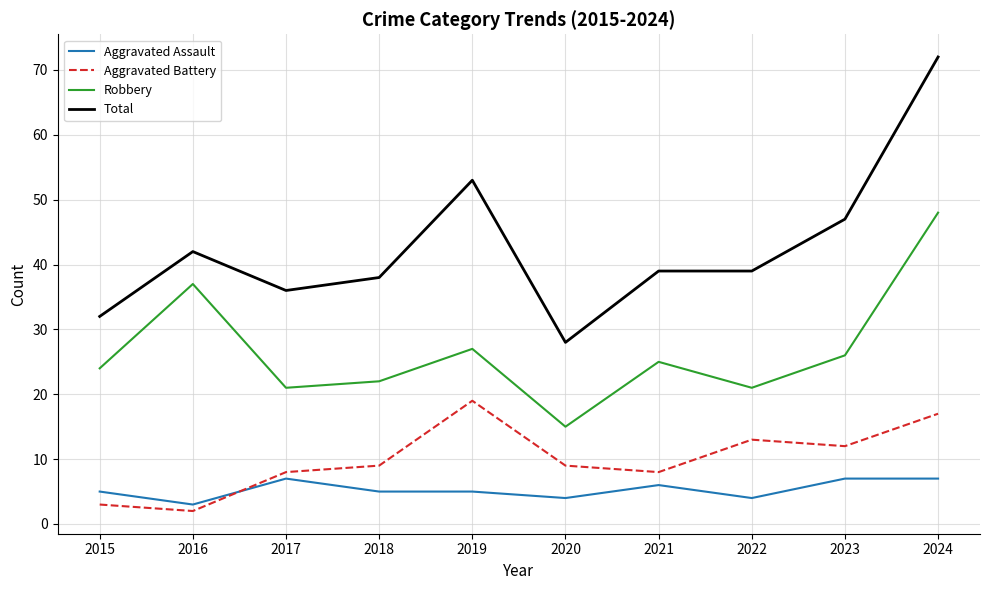

In Robbery, how many points are lower than both neighbors (excluding endpoints)?

3